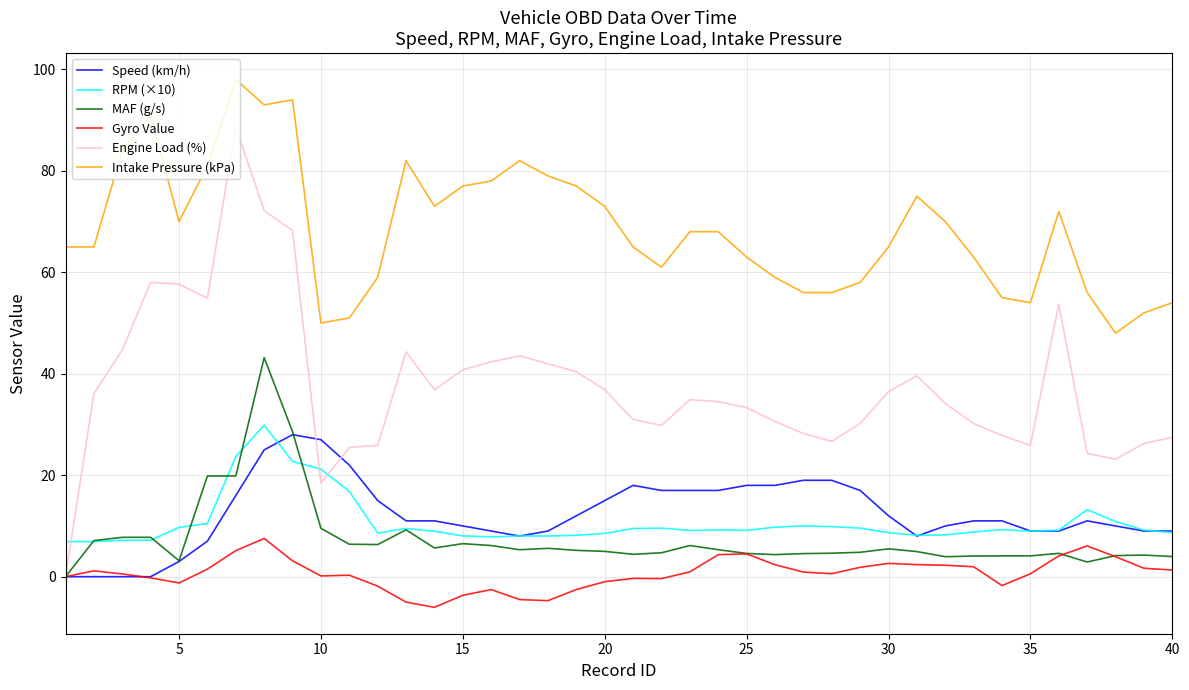

Which series has the largest total across all categories?

Intake Pressure (kPa)